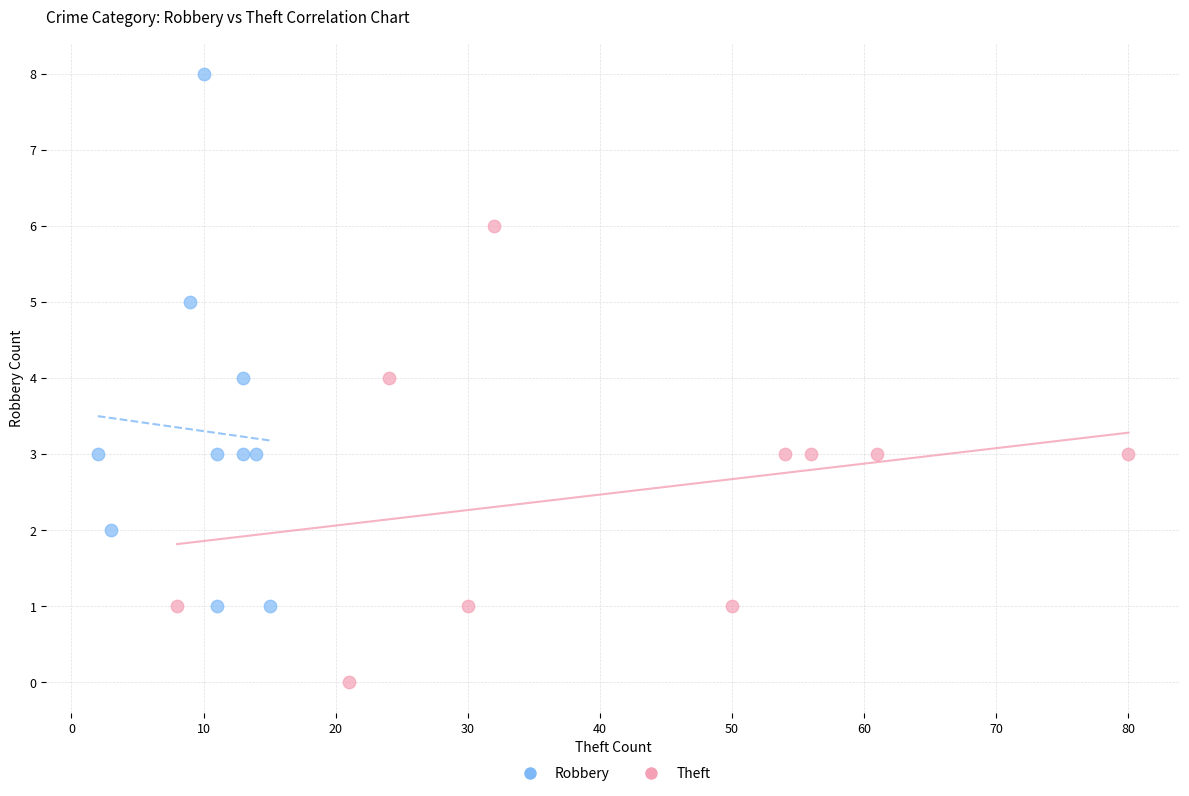

Which series has the largest Y range (max minus min)?

Robbery